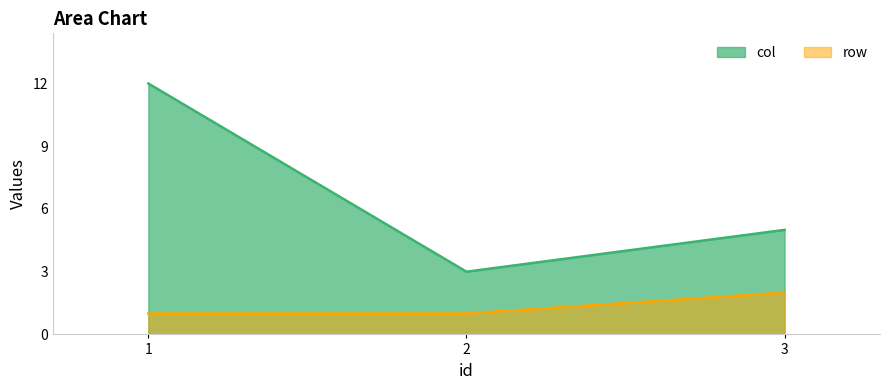

At which label is col closest to 7?

3